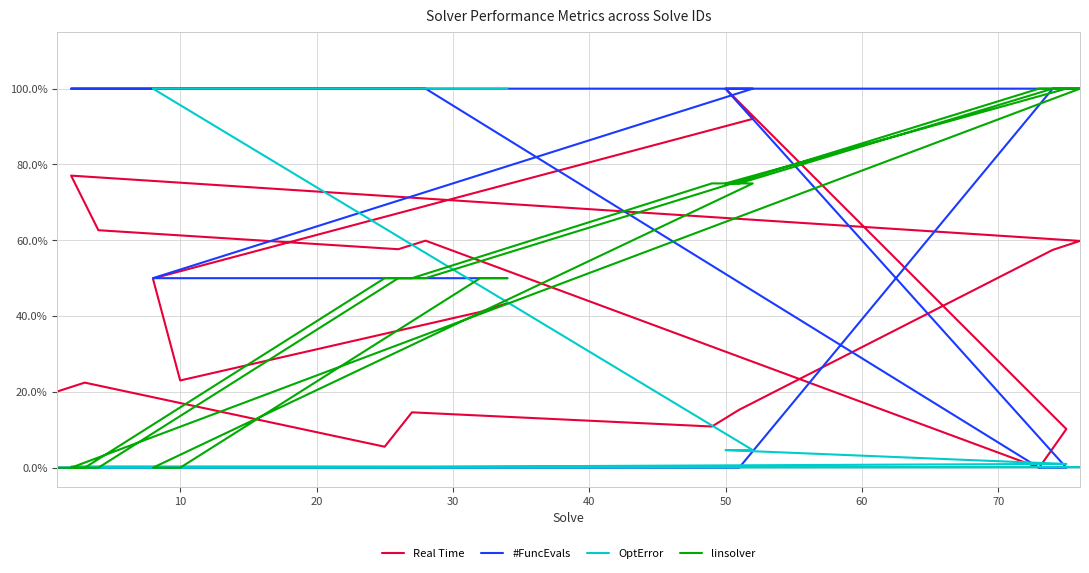

Between 70 and 17, which series saw the biggest shift?

linsolver